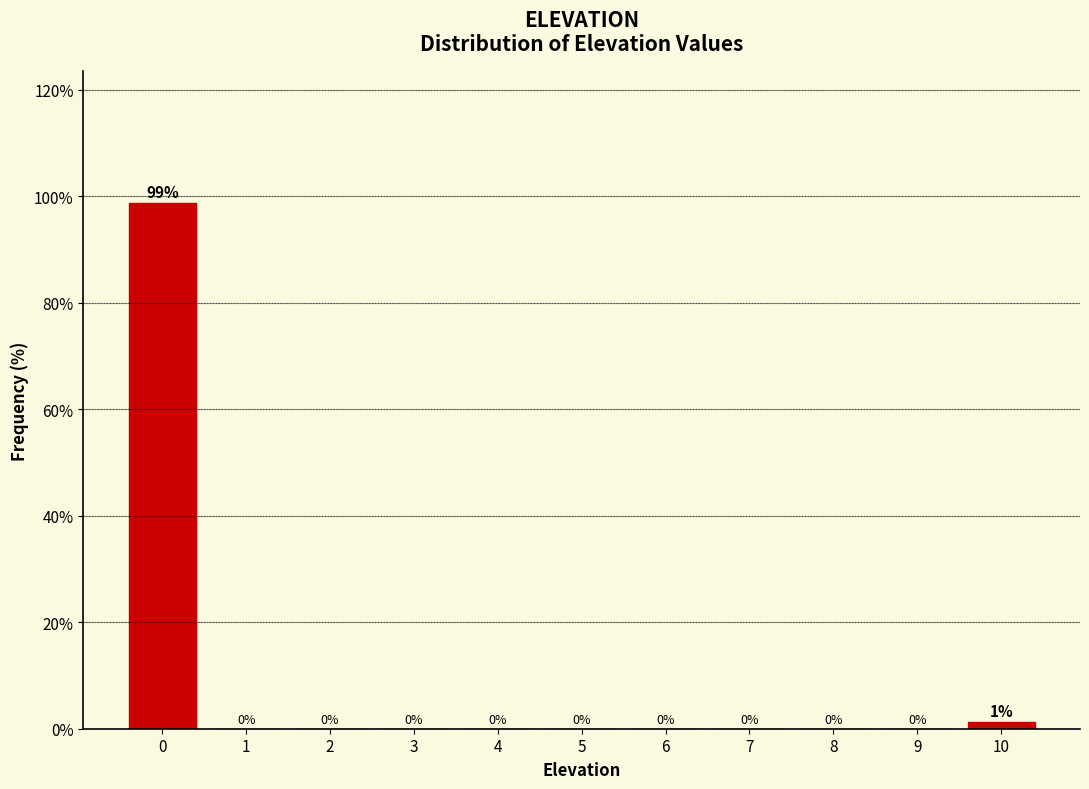

Over which range of the x-axis is the bar tallest?

-0.5 to 0.5